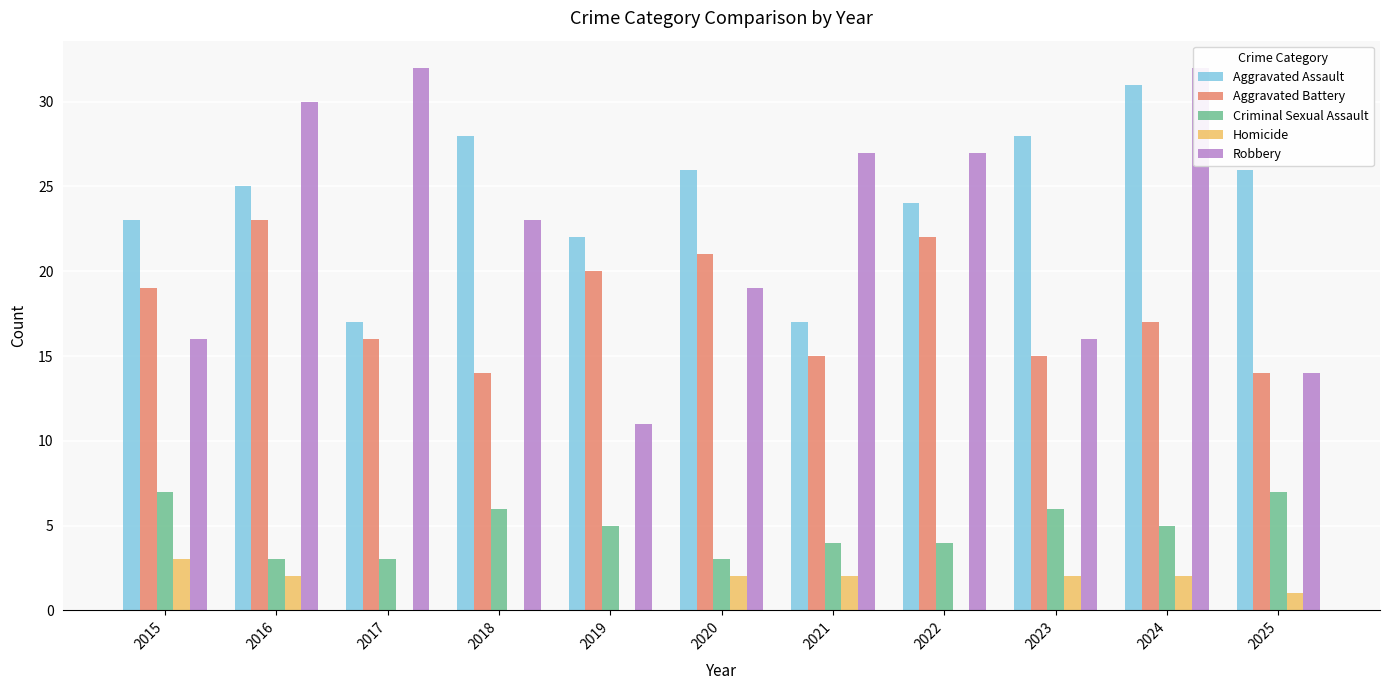

What is the minimum value for Criminal Sexual Assault?

3